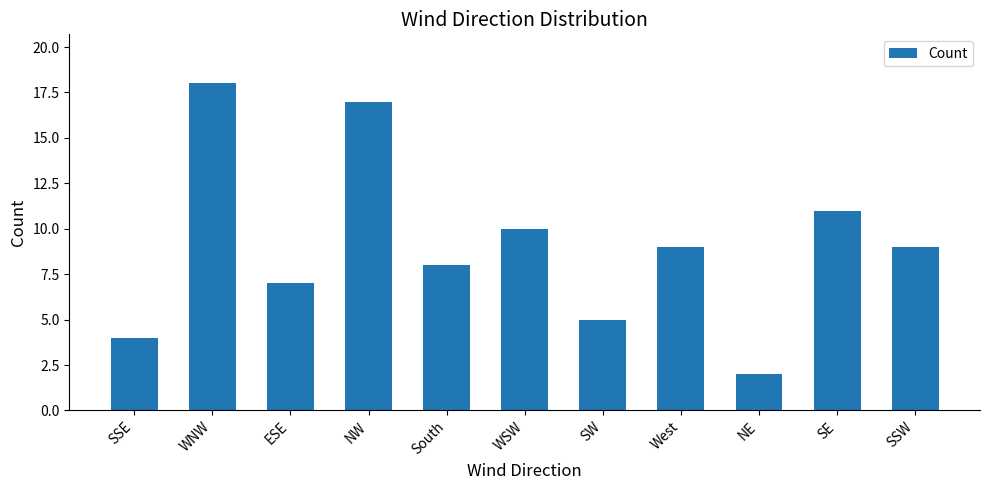

What is the greatest value displayed?

18